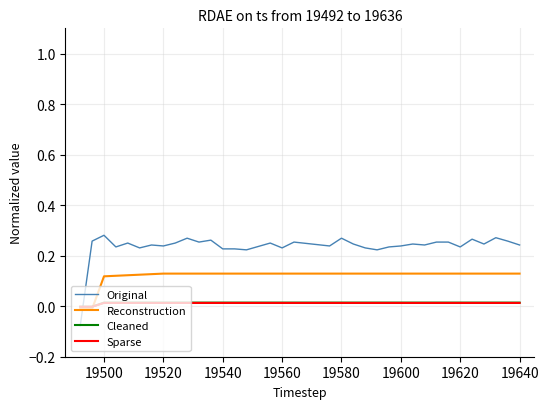

Which series has the widest spread of values?

Original